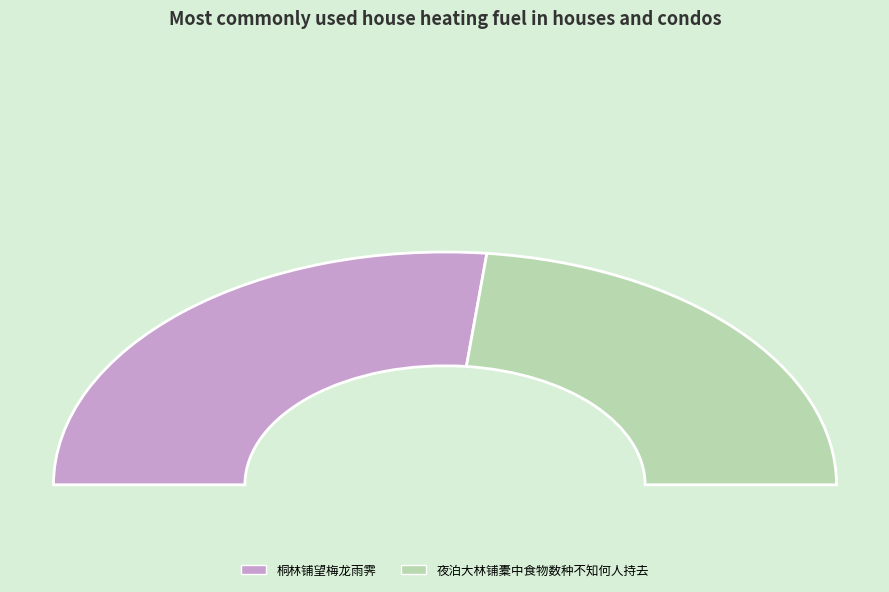

Which slice is the smallest?

夜泊大林铺橐中食物数种不知何人持去